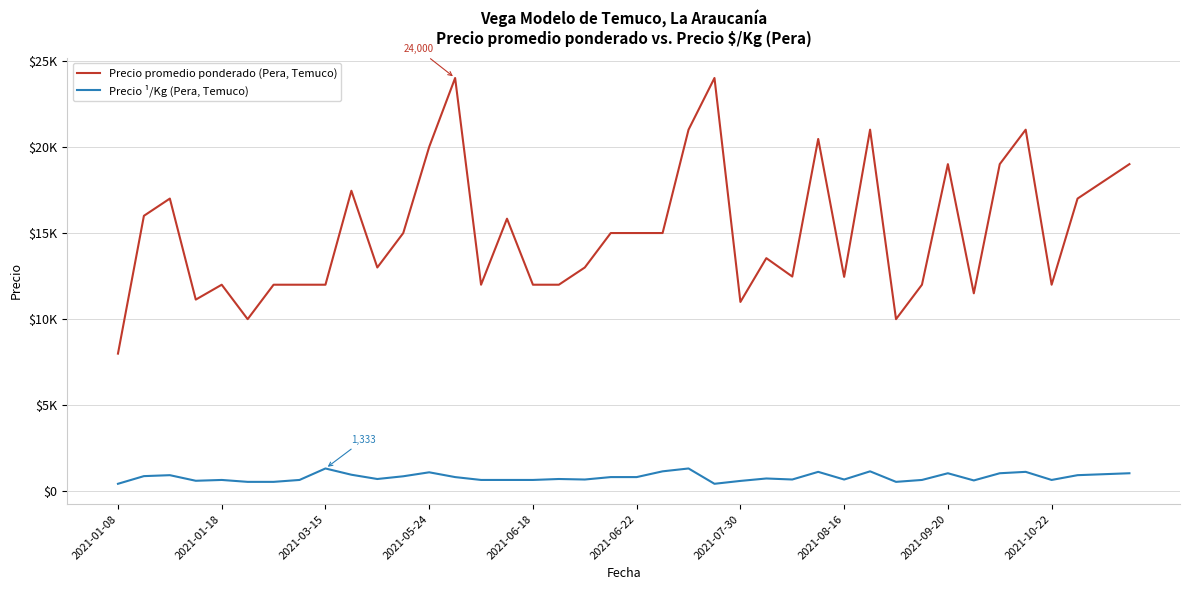

Does the chart display data point markers on the line(s)?

No